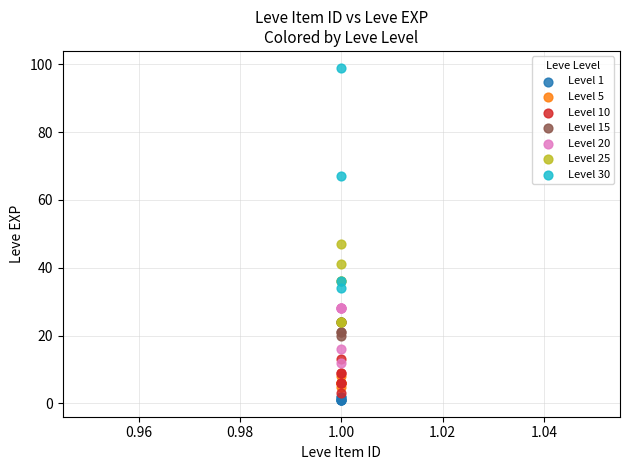

Which series has the largest Y range (max minus min)?

Level 30